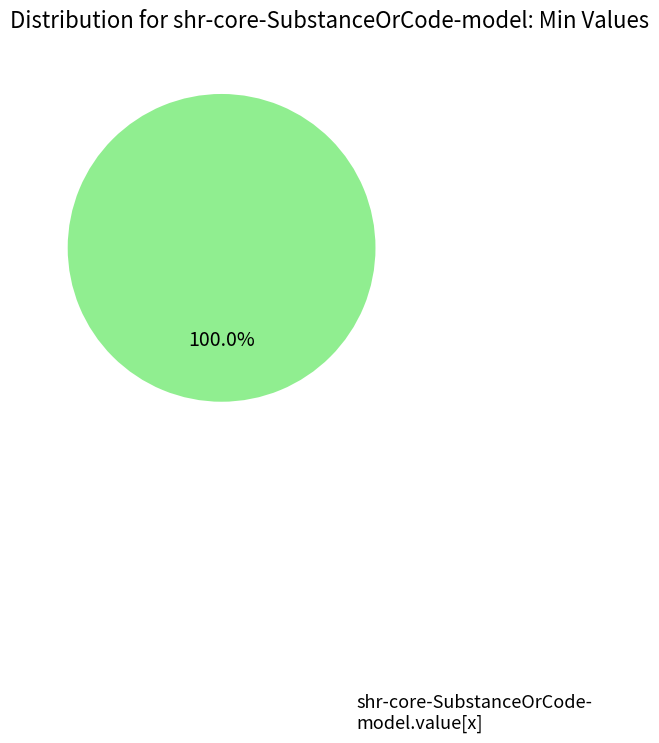

Does any single category account for the majority?

Yes